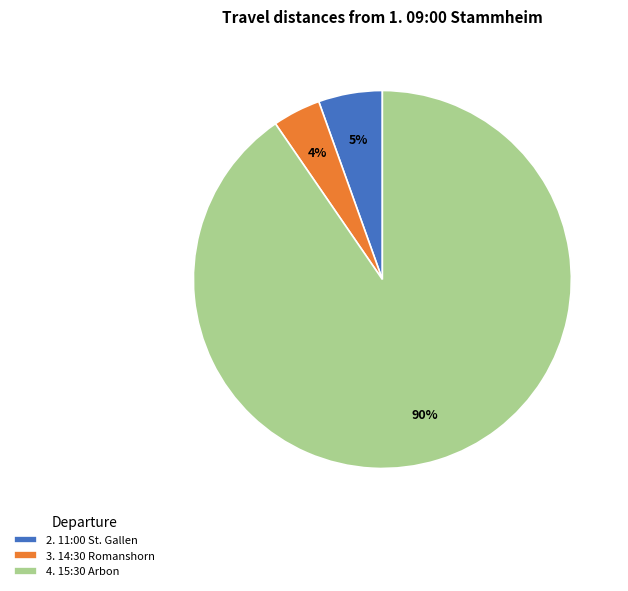

Between 4. 15:30 Arbon and 2. 11:00 St. Gallen, which is larger?

4. 15:30 Arbon